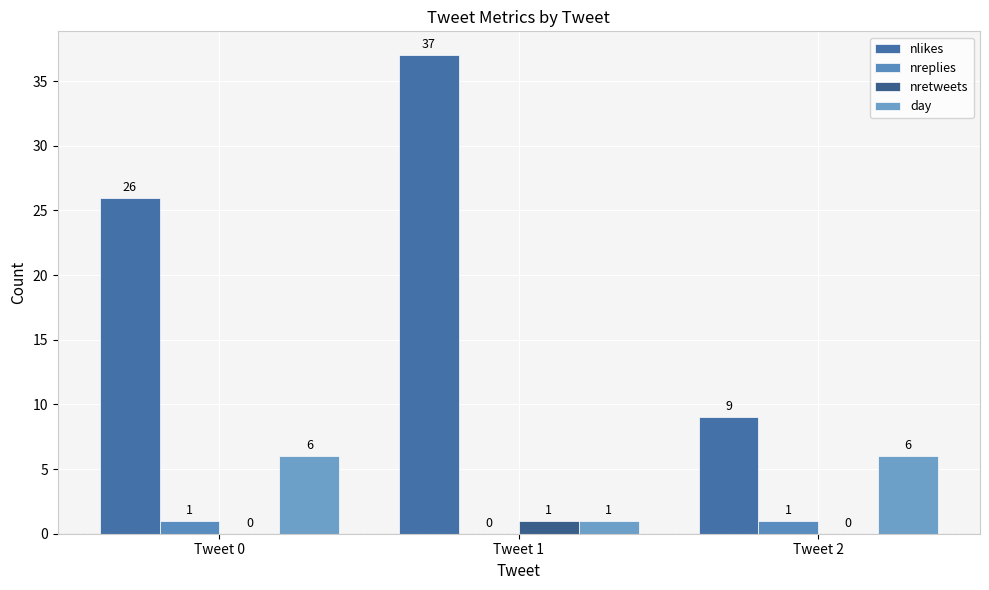

At which category does the chart reach its peak across all series?

Tweet 1